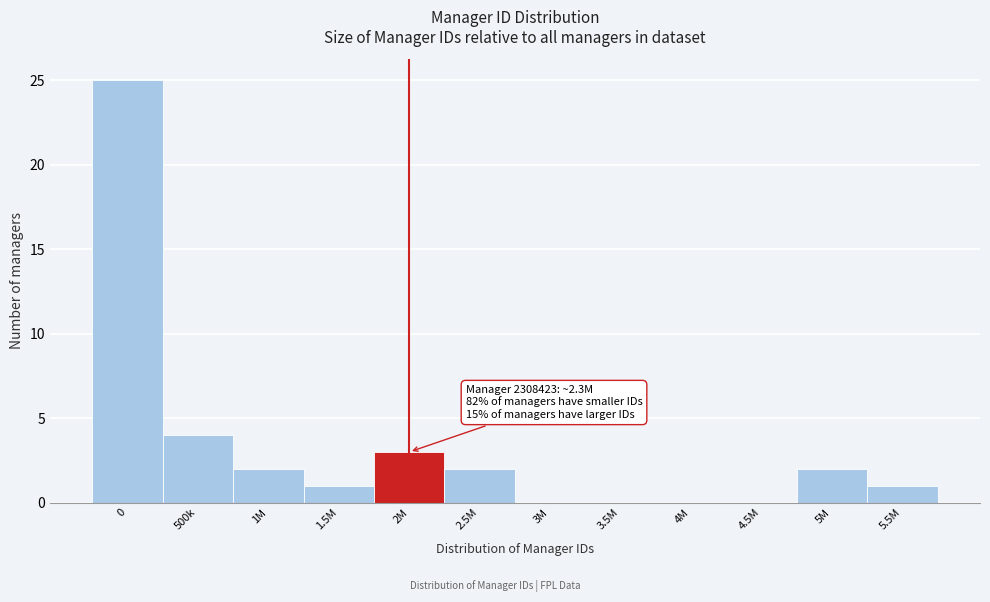

Reading right to left, transcribe all the data shown in this chart.

5.5M=1	5M=2	4.5M=0	4M=0	3.5M=0	3M=0	2.5M=2	2M=3	1.5M=1	1M=2	500k=4	0=25